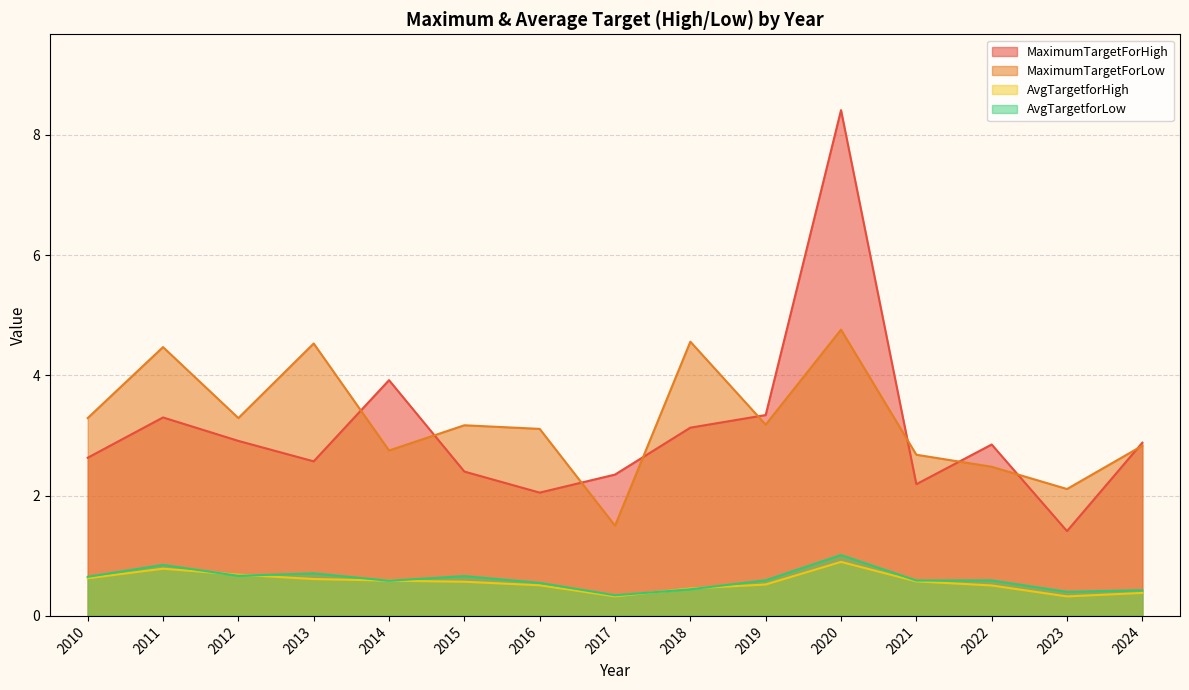

Does the chart have visible grid lines?

Yes